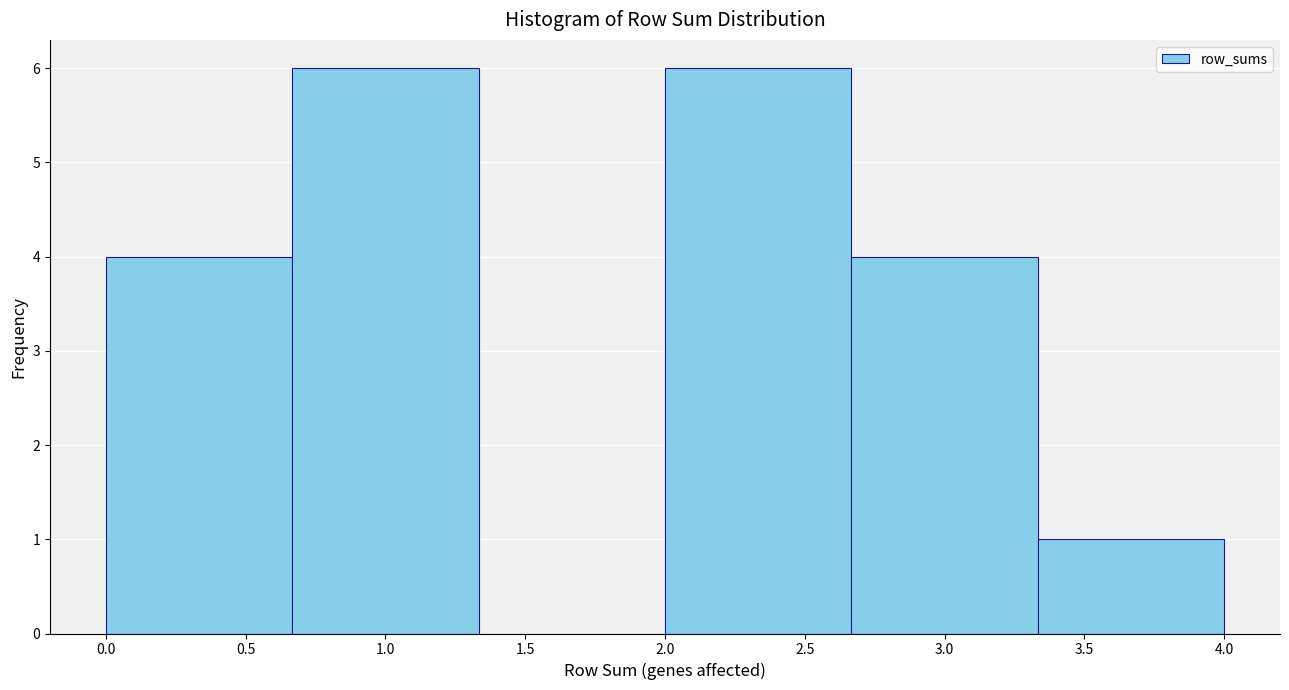

Reading left to right, transcribe this chart: for each bar, give the range it covers on the x-axis and its height. Neither the bar edges nor the heights are printed on the chart, so give them approximately, as read against the axes.

0.00 to 0.65: 4
0.65 to 1.35: 6
1.35 to 2.00: 0
2.00 to 2.65: 6
2.65 to 3.35: 4
3.35 to 4.00: 1